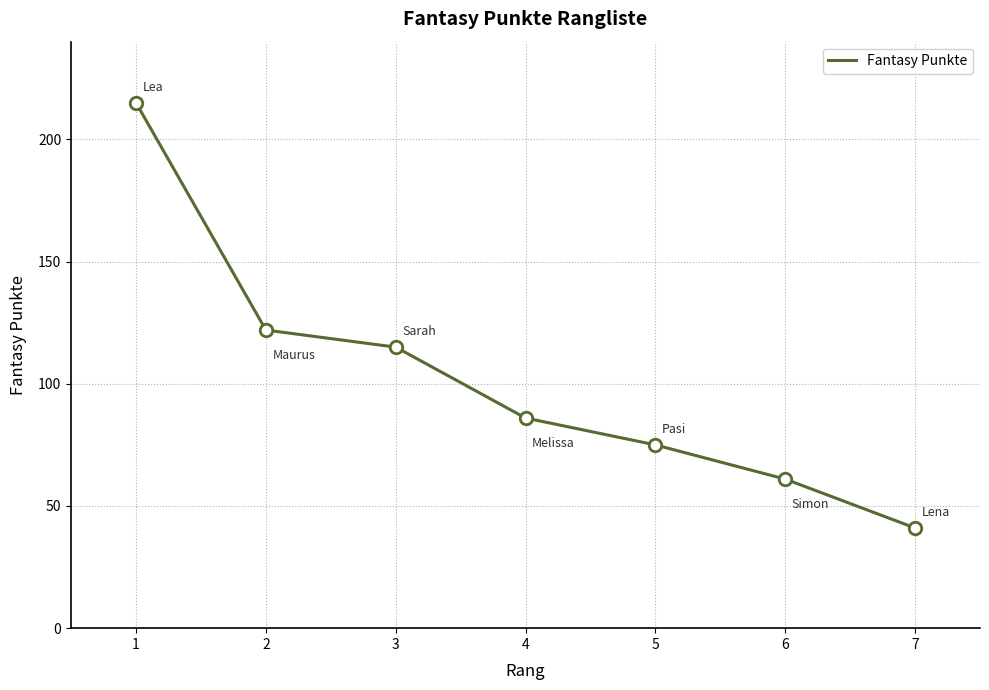

Reading left to right, list all the values displayed in this chart.

215	122	115	86	75	61	41